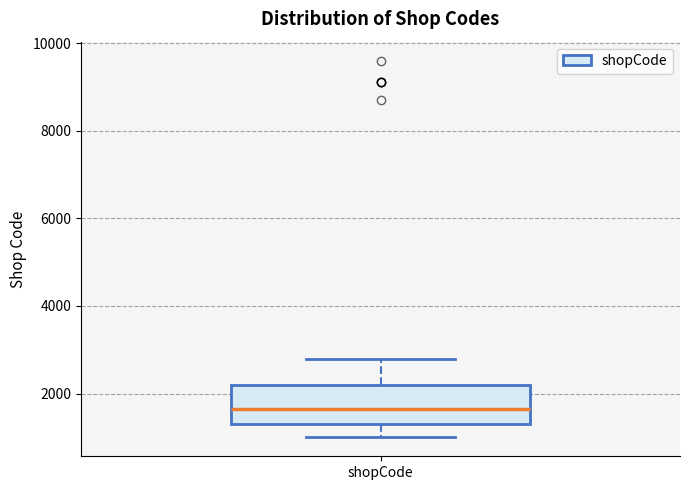

Read this box plot against the y-axis: the position of the median line, the range covered by the box, and the ends of both whiskers. The values are not printed on the chart, so give them approximately, as read against the axis.

median 1600, box 1400 to 2200, whiskers 1000 to 2800